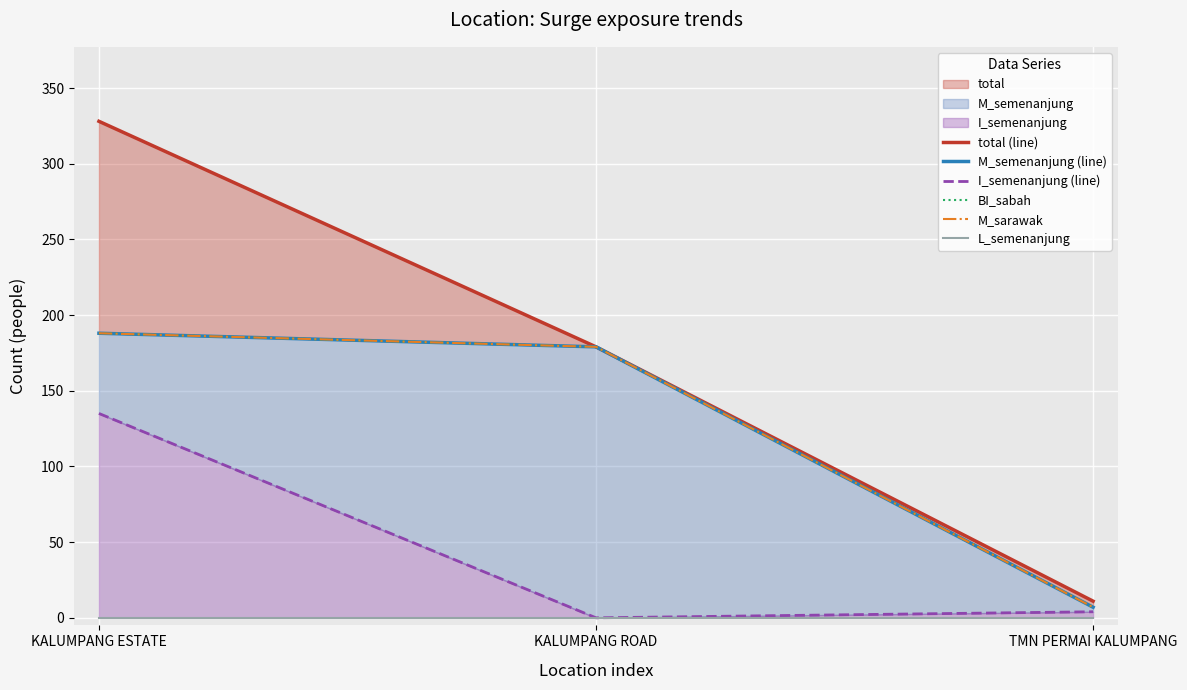

List the series in order of their peak value, highest first.

total (line), M_semenanjung (line), BI_sabah, M_sarawak, I_semenanjung (line), L_semenanjung